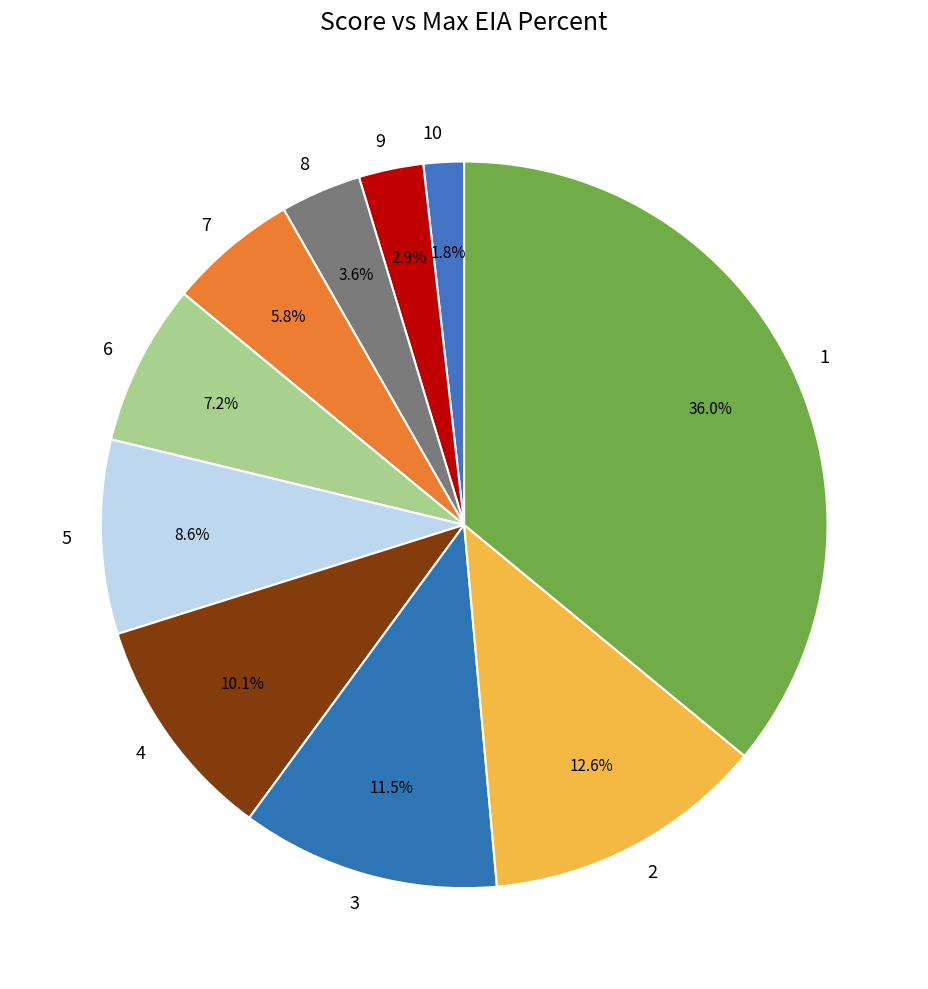

To the nearest percent, what is the average slice percentage?

10%